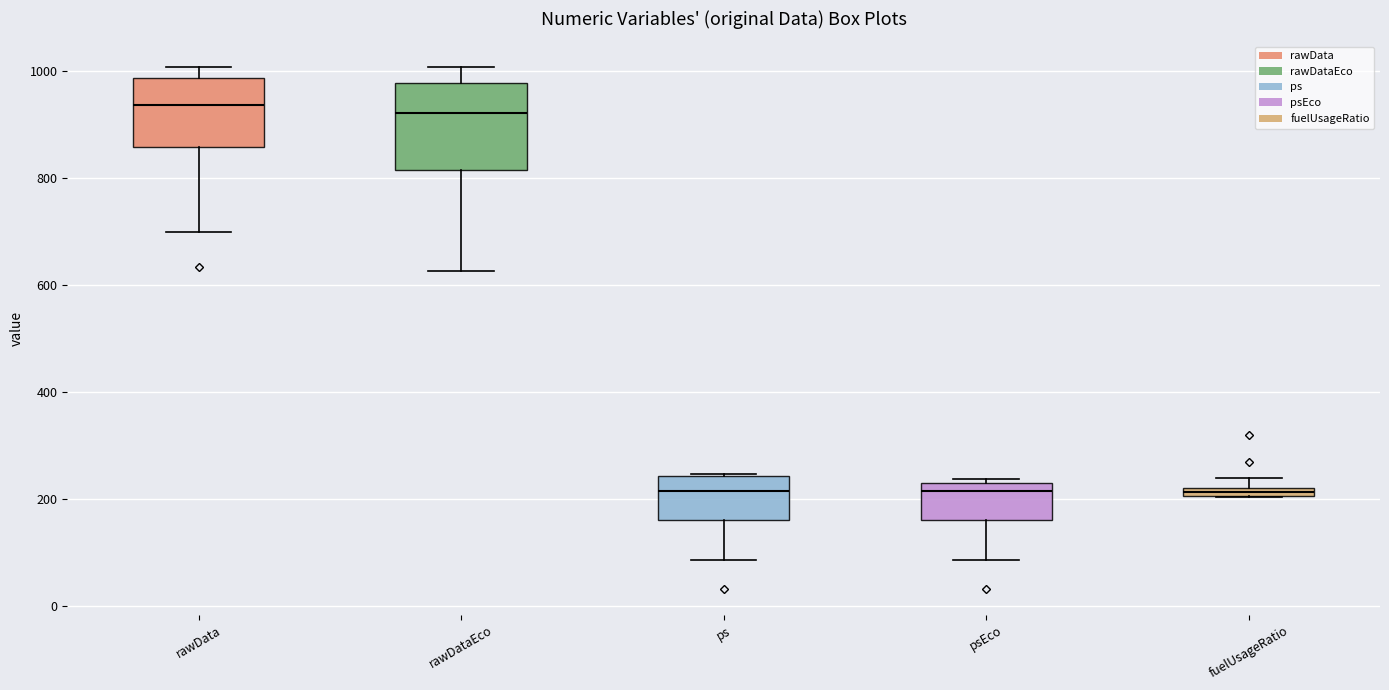

Where does the upper whisker of the box for rawDataEco end on the y-axis? The values are not printed on the chart, so give them approximately, as read against the axis.

1000